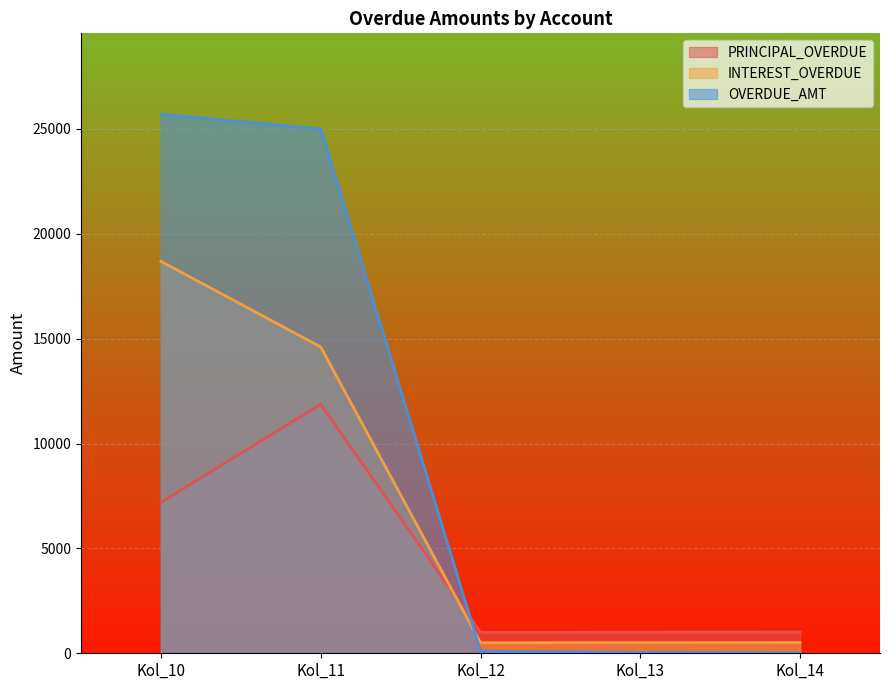

What is the minimum value for OVERDUE_AMT?

25.1